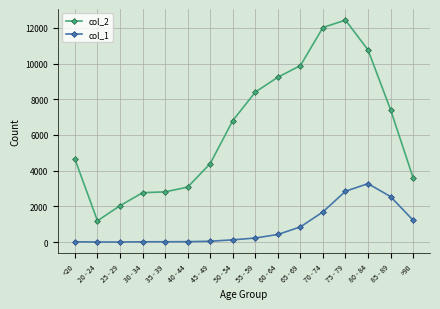

At which category is the sum across all series the highest?

75 - 79